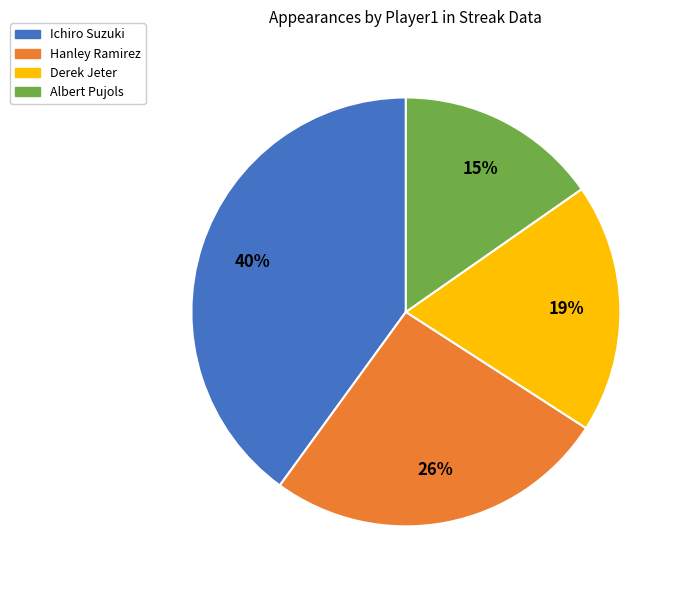

Is there a majority slice in this chart?

No